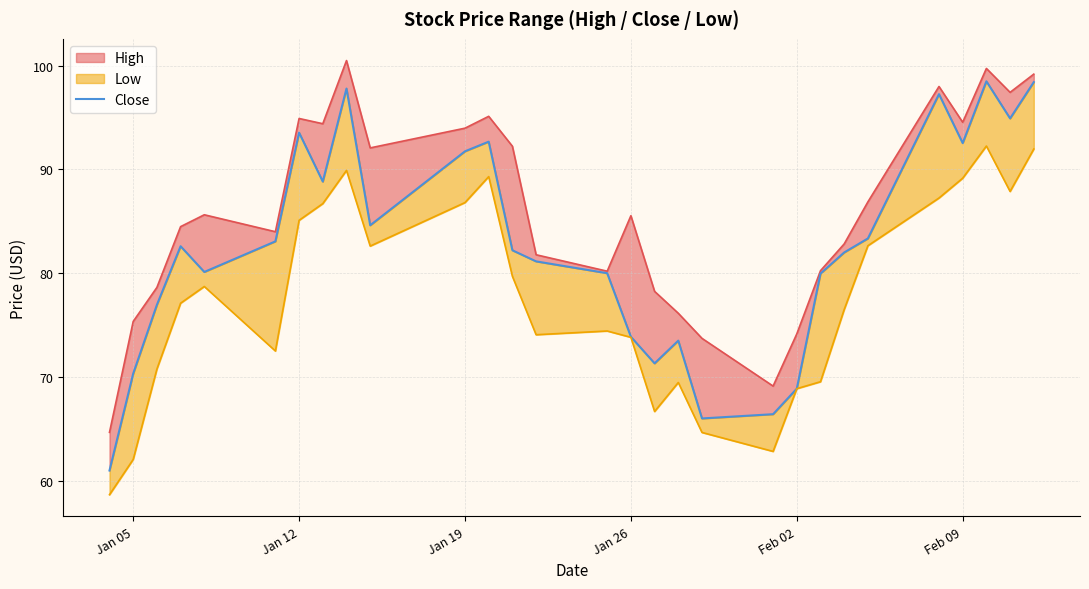

How many lines are shown in the chart?

1